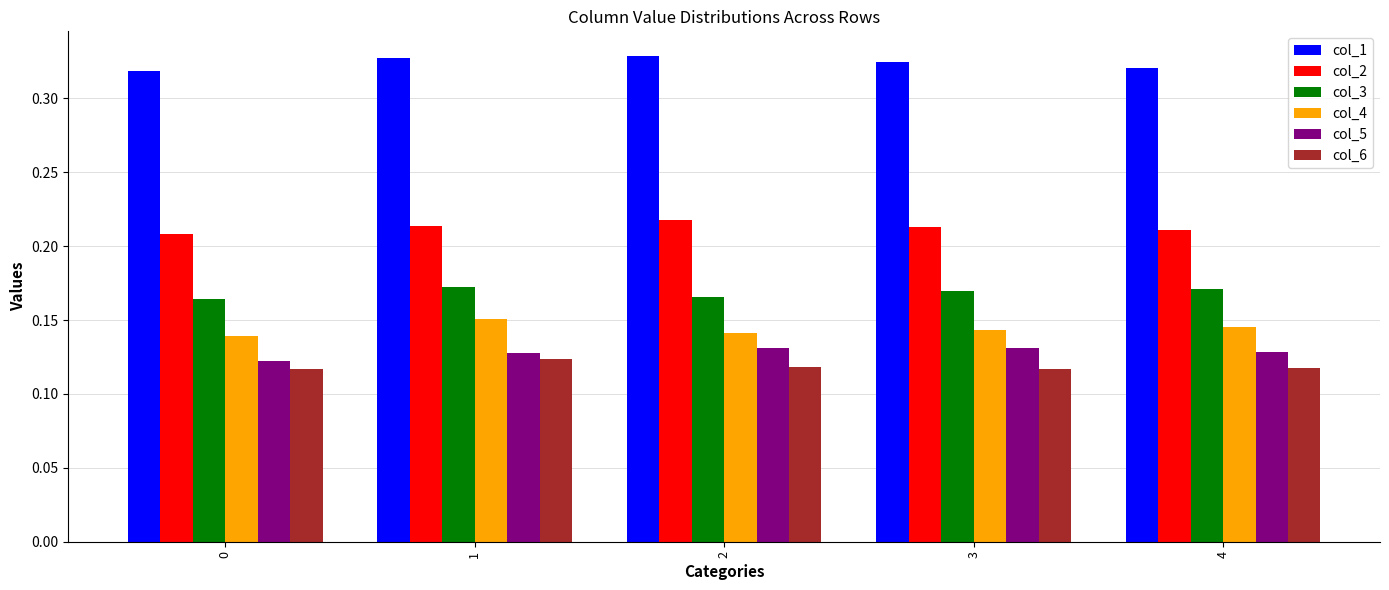

The col_4 series shows 0.2 at 2. True or false?

False